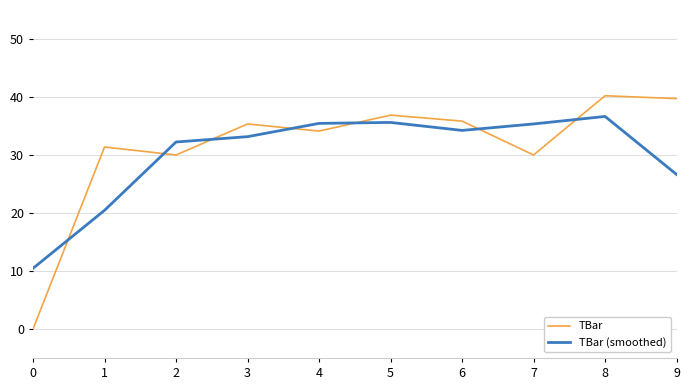

How many values in the TBar (smoothed) series are below 34?

5